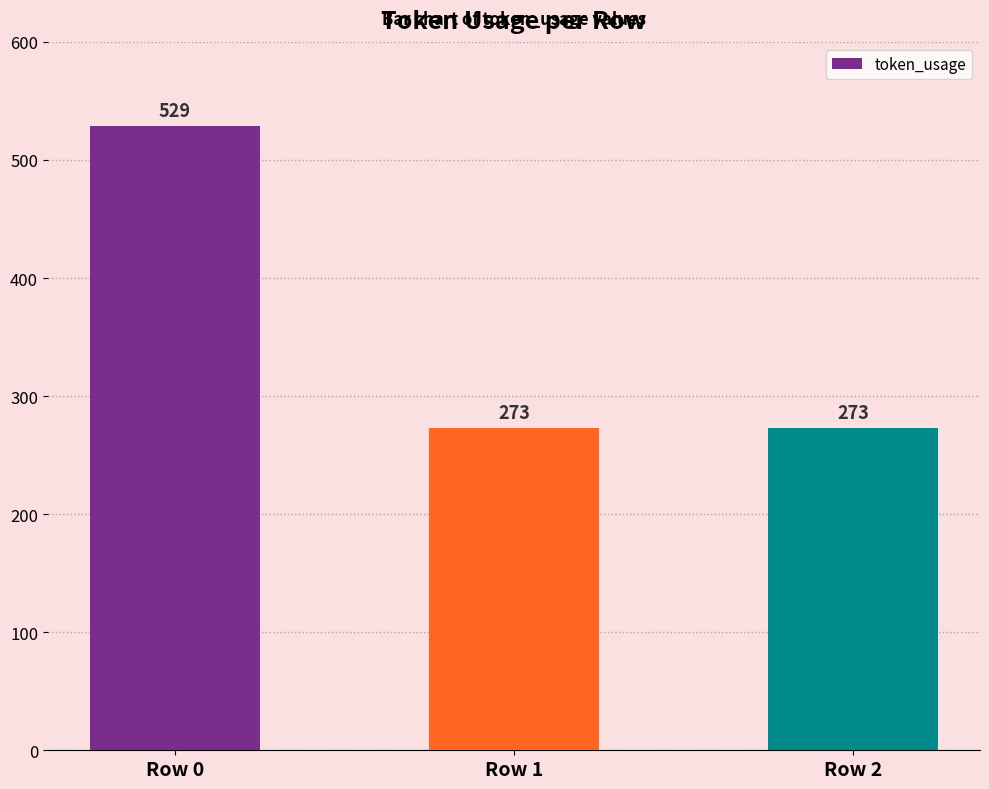

What is the sum of the values at Row 2 and Row 0?

802